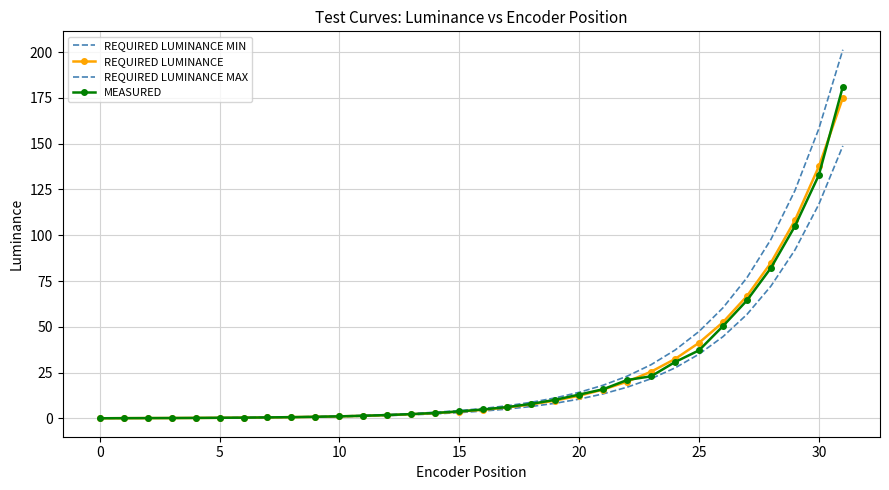

What is the highest value of the REQUIRED LUMINANCE series?

175.0